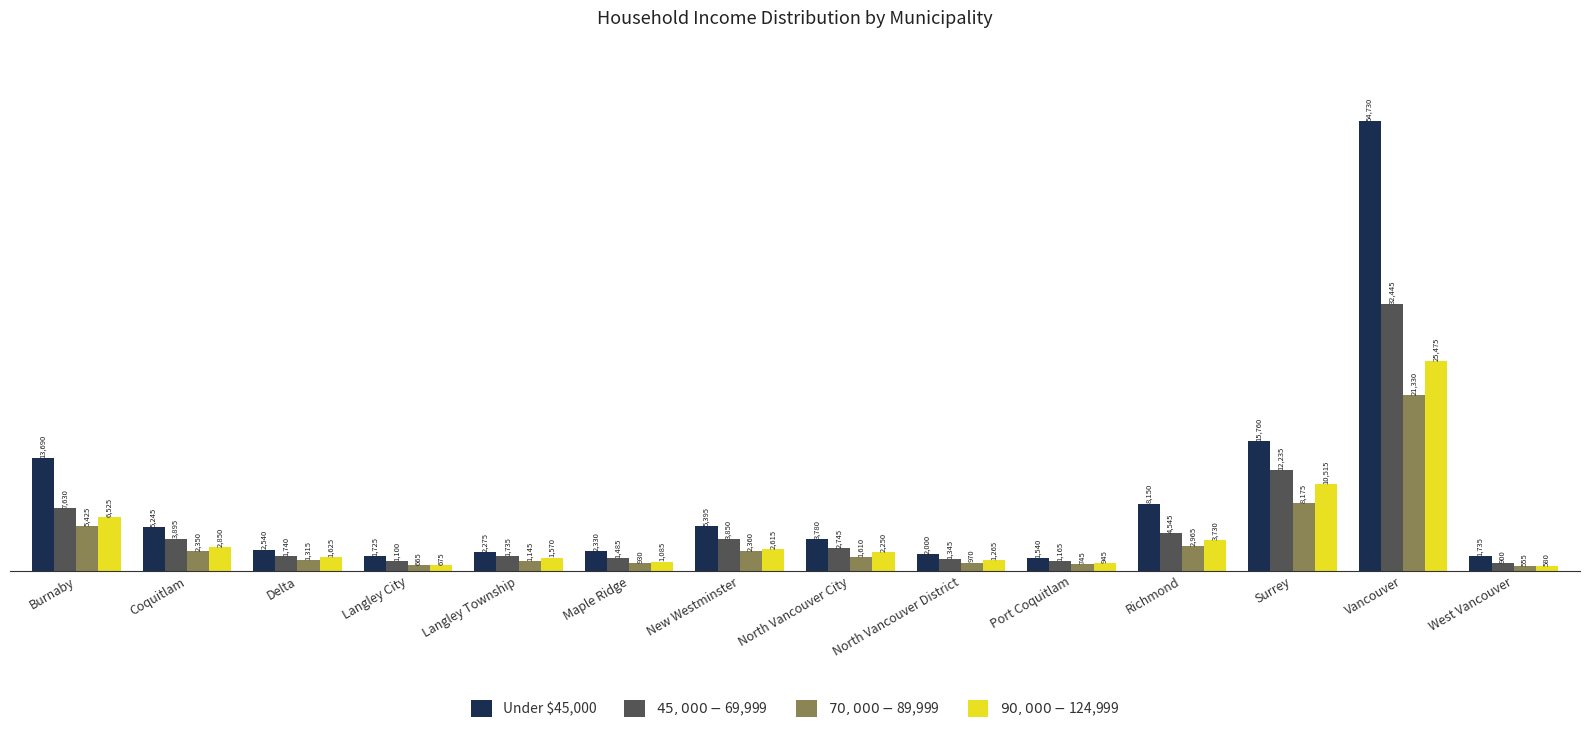

Which series has the largest total across all categories?

Under $45,000